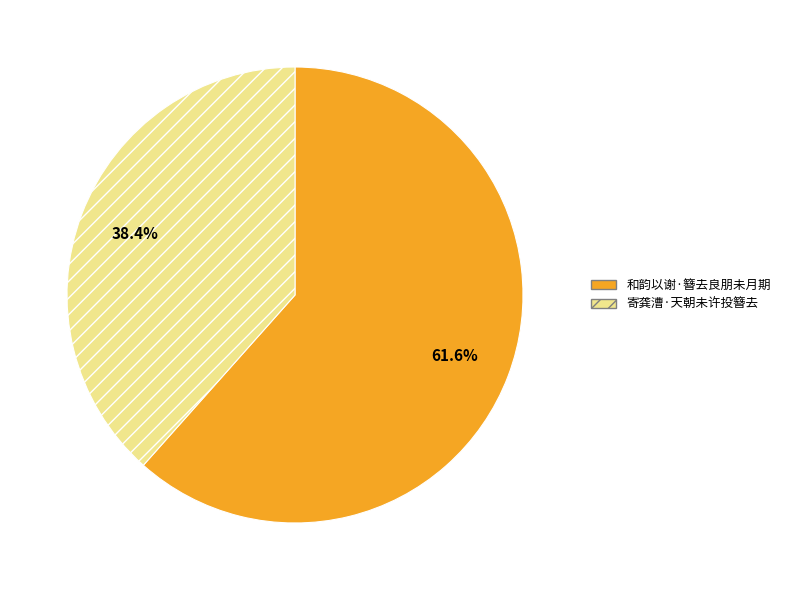

What is the smallest slice in the pie chart?

寄龚漕·天朝未许投簪去